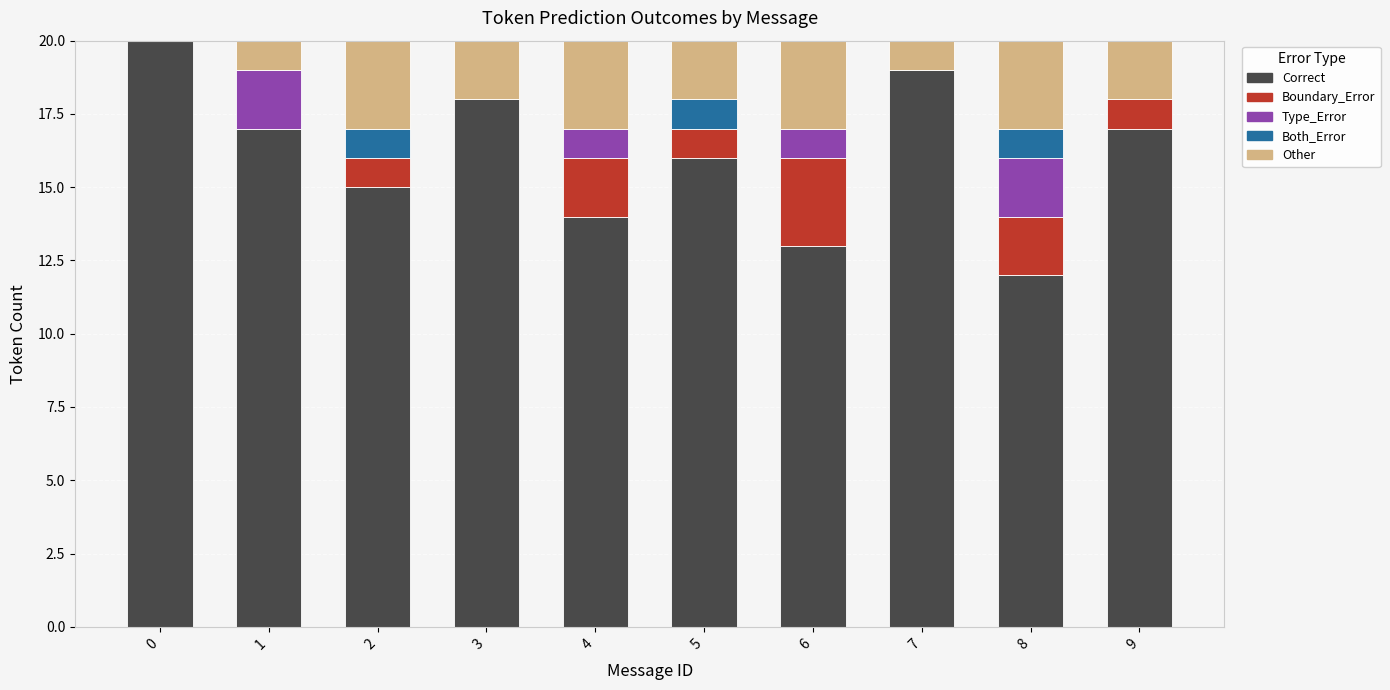

What are all the series names shown in the legend?

Correct, Boundary_Error, Type_Error, Both_Error, Other